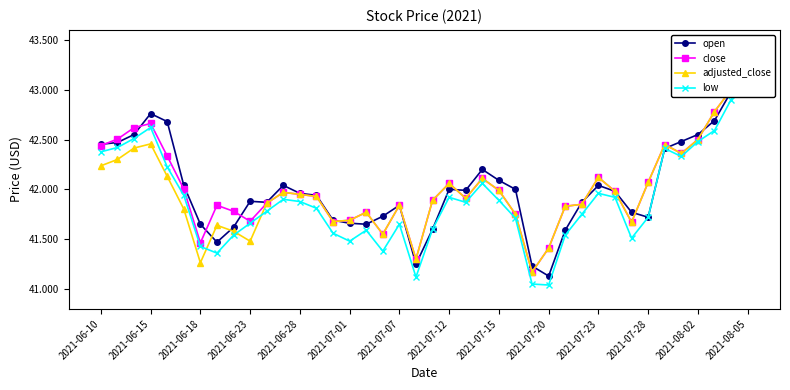

True or false: close and adjusted_close cross at least once.

False